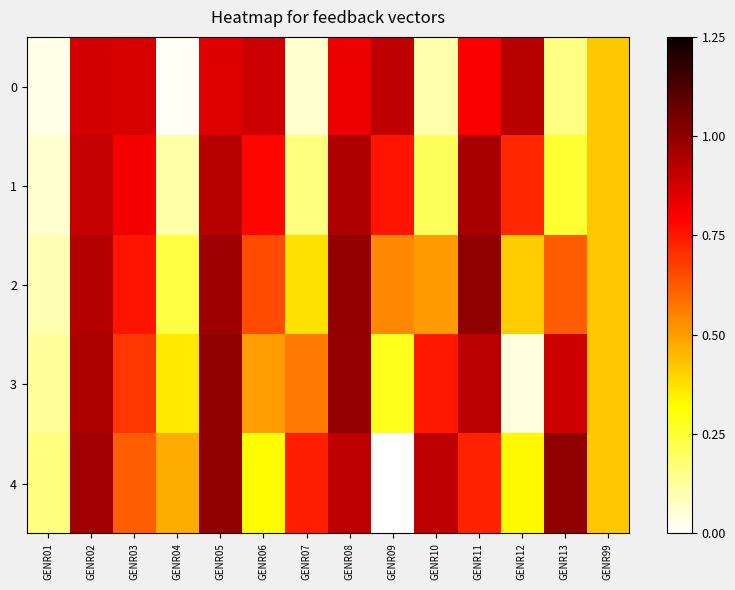

What is the spread (max minus min) of values at GENR03?

0.2